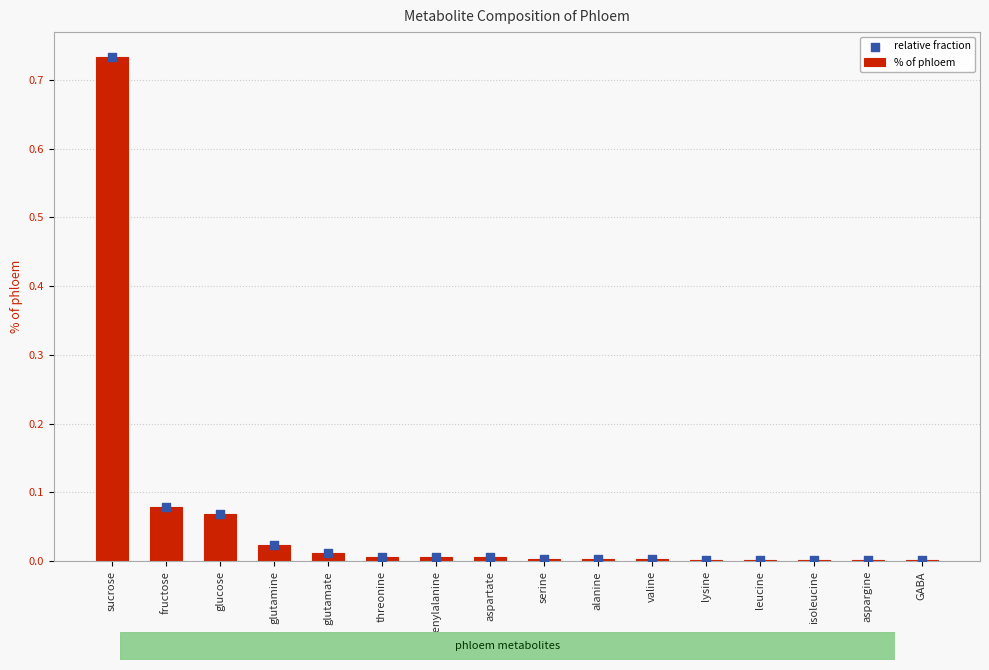

What are all the series names shown in the legend?

% of phloem, relative fraction